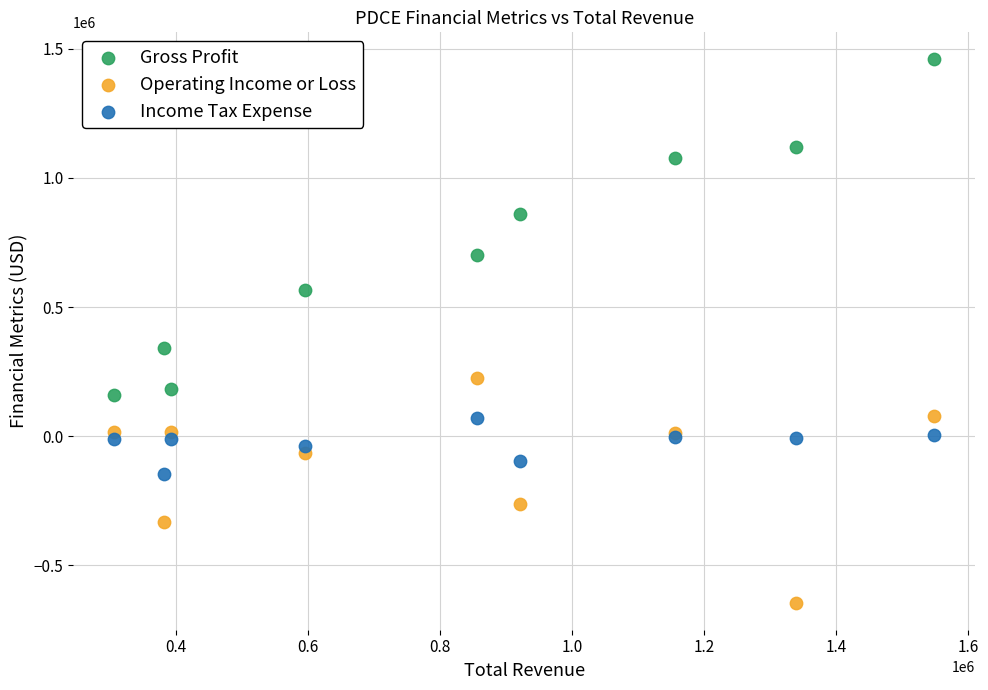

In the Gross Profit series, what Y value is closest to 808950?

860900